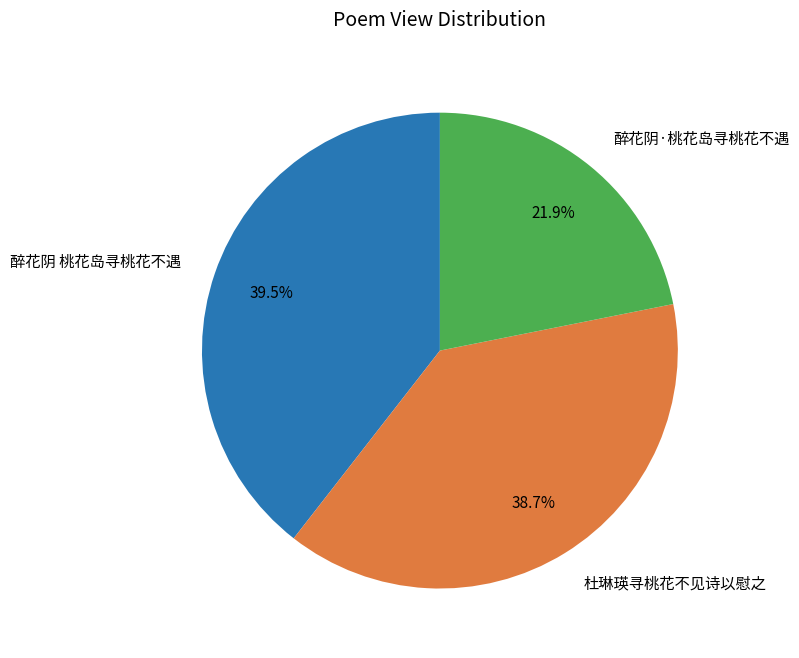

How many segments does this pie chart have?

3